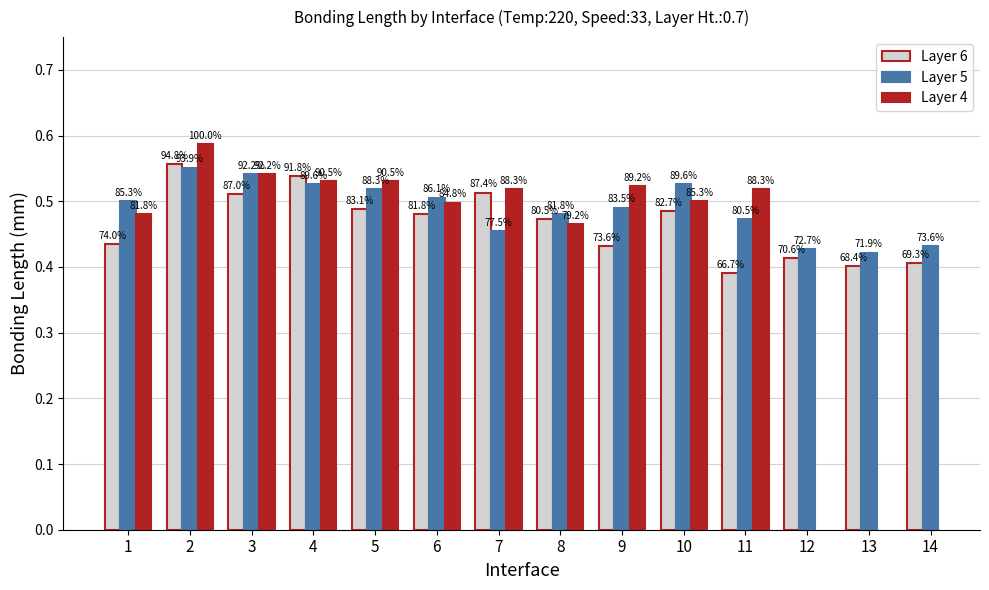

The Layer 6 series shows 0.4 at 14. True or false?

True